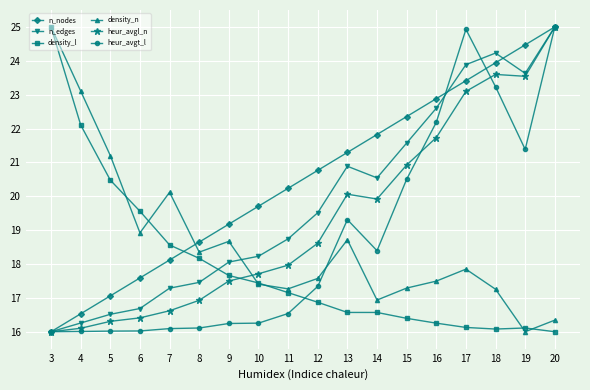

What is the difference between the maximum and minimum values in the density_l series?

9.0